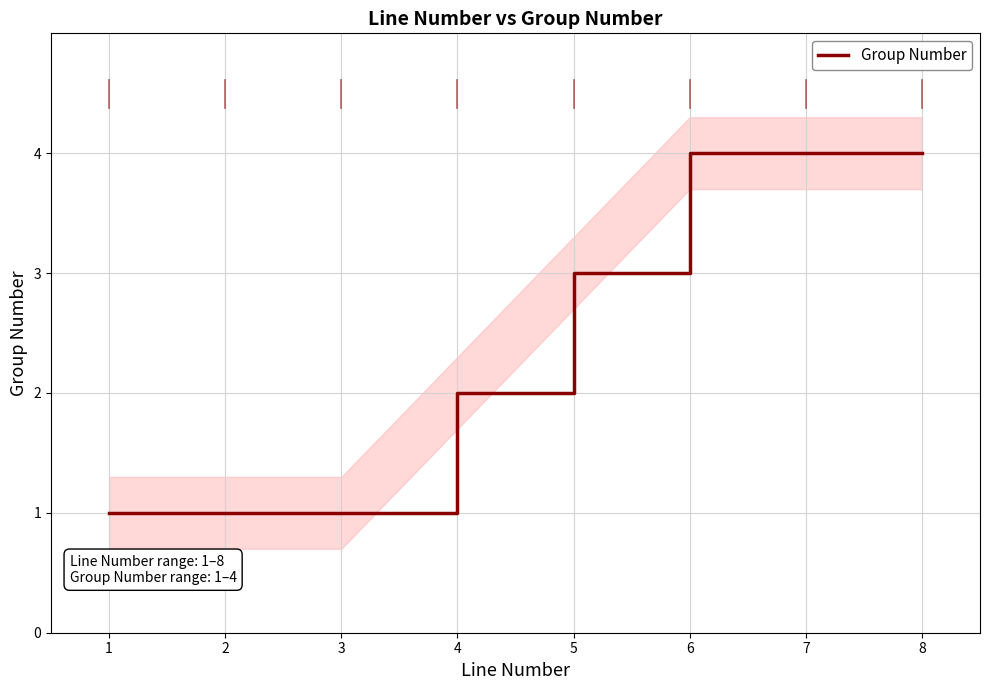

What is the smallest value displayed?

1